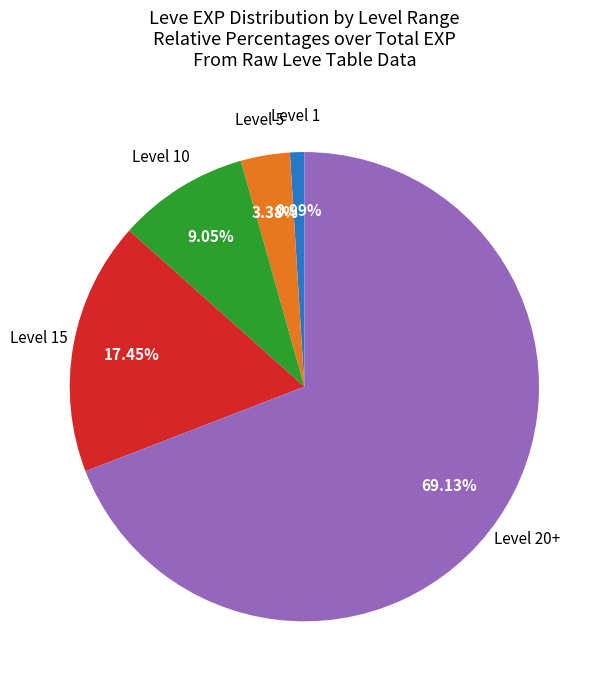

Does any single category account for the majority?

Yes